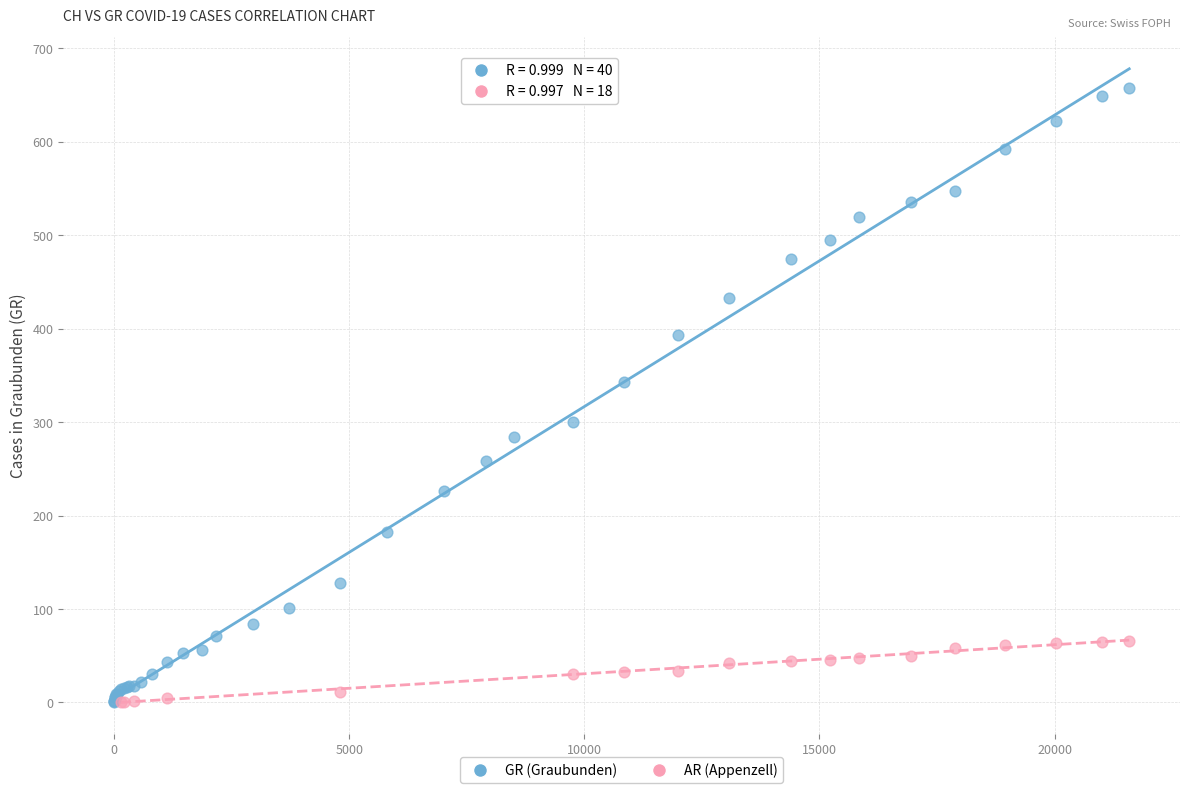

Which series has the largest Y range (max minus min)?

GR (Graubunden)